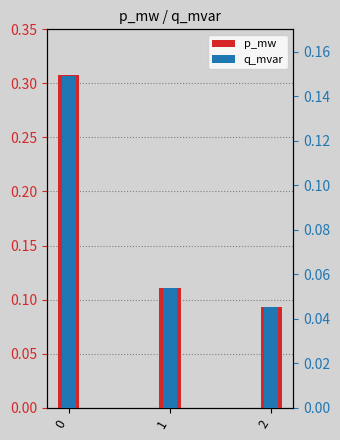

What is the total value across all series at 0?

0.5